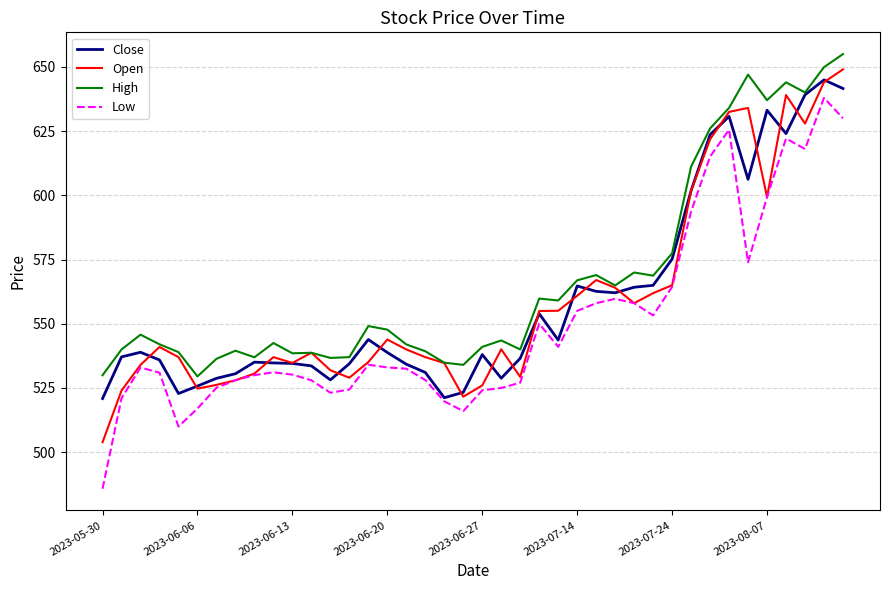

Which series has the largest range (max minus min)?

Low